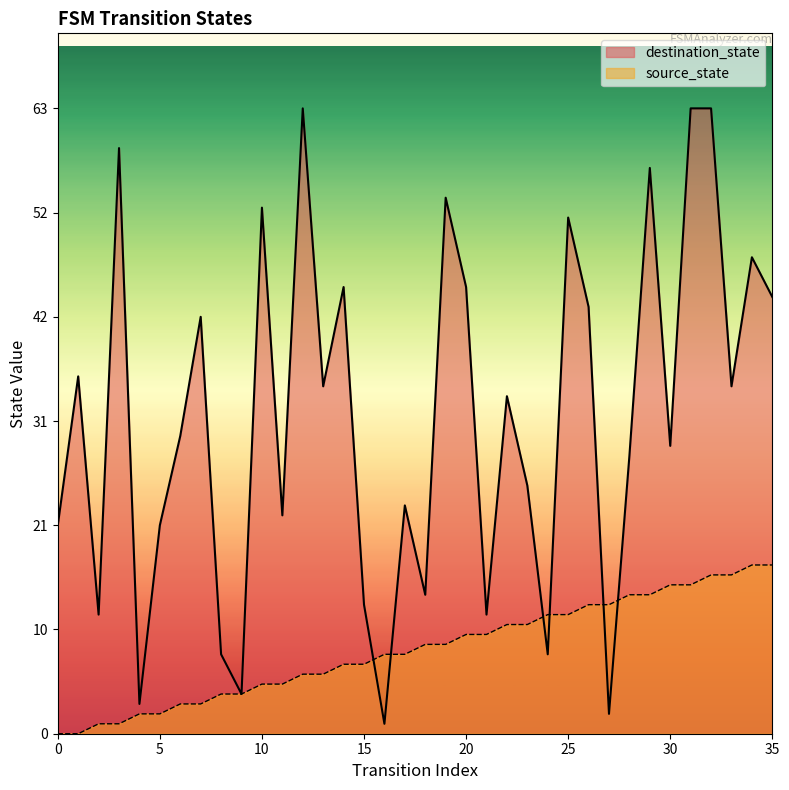

True or false: destination_state and source_state intersect in this chart.

True